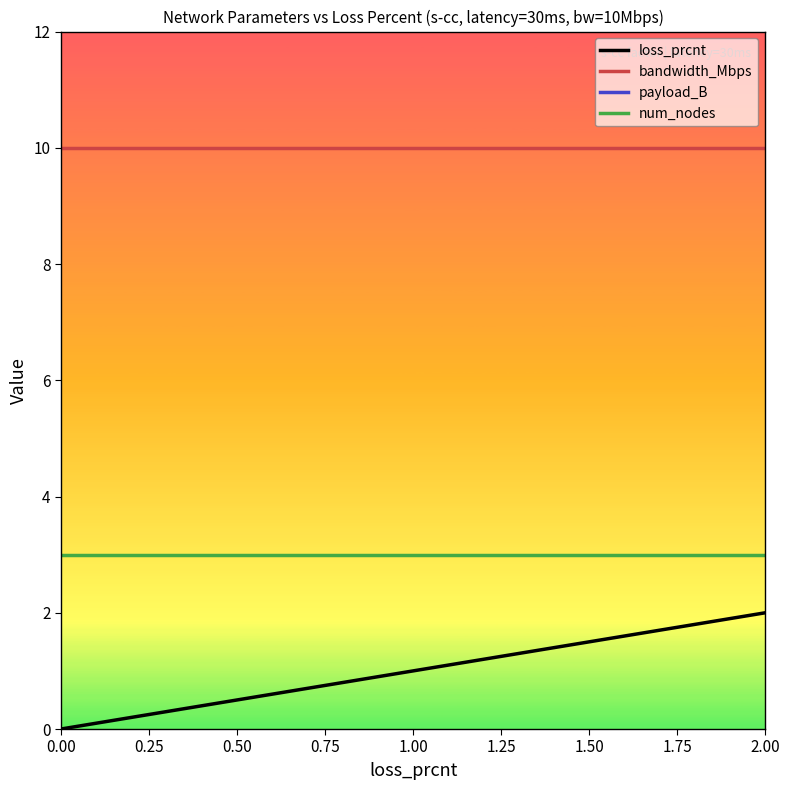

How many values in the loss_prcnt series are below 1?

5